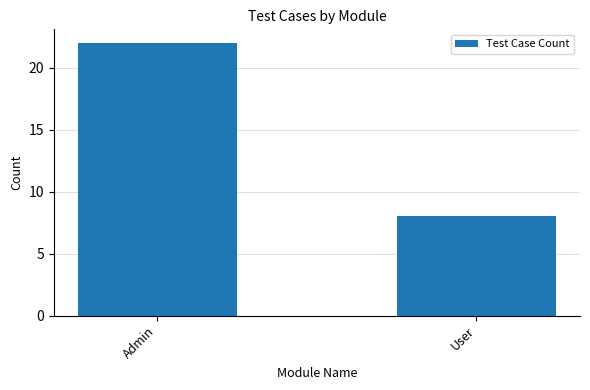

Read the value at Admin, to the nearest 10.

20